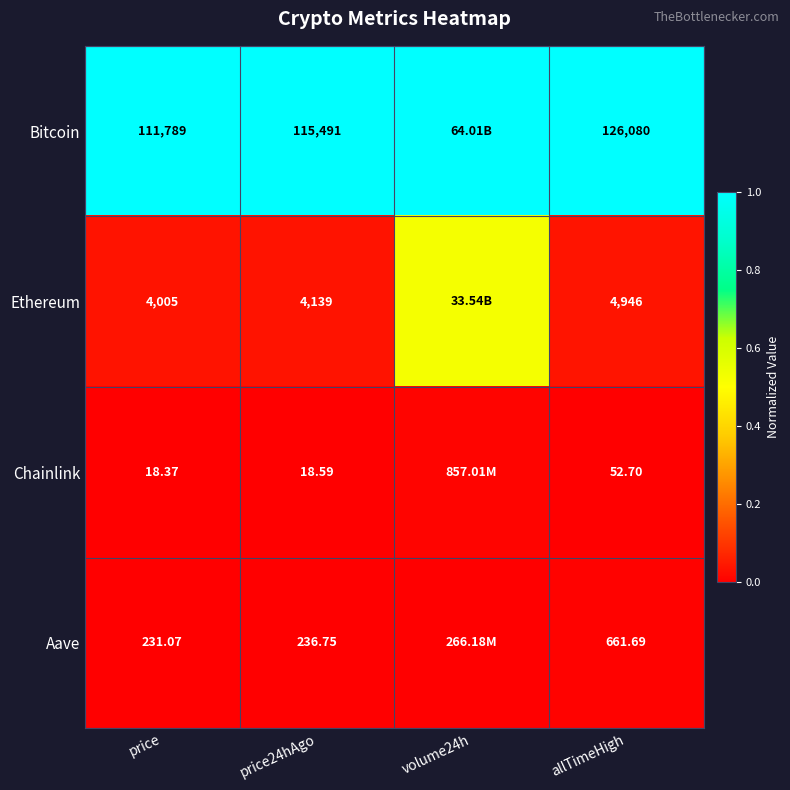

Rank the series at price24hAgo from highest to lowest value.

Bitcoin, Ethereum, Aave, Chainlink